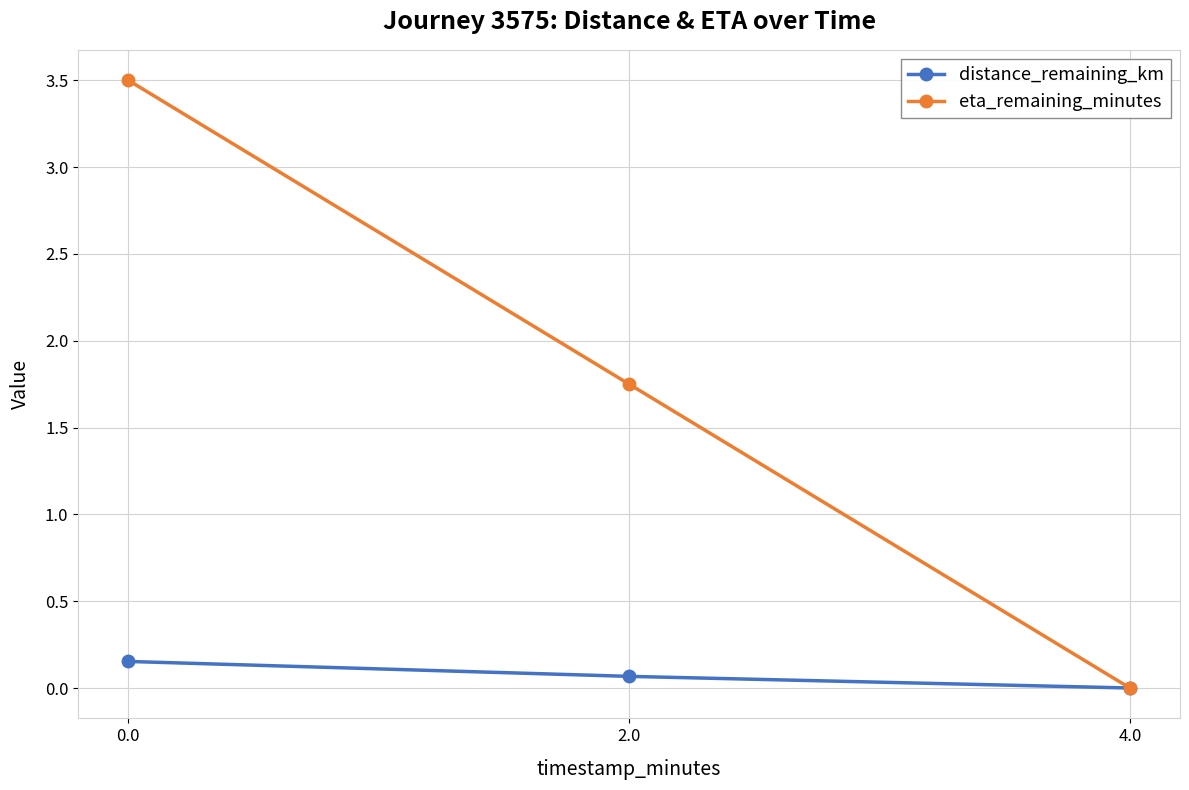

What is the difference between the distance_remaining_km values at 4.0 and 2.0?

0.1